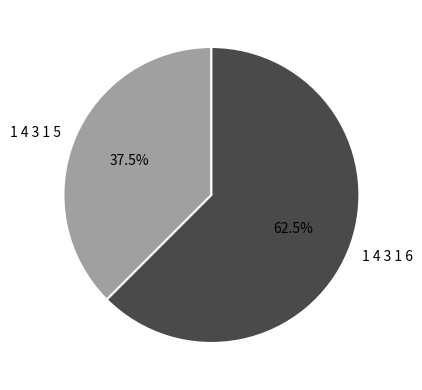

Combined, what portion of the pie is 1 4 3 1 5 and 1 4 3 1 6?

100.0%